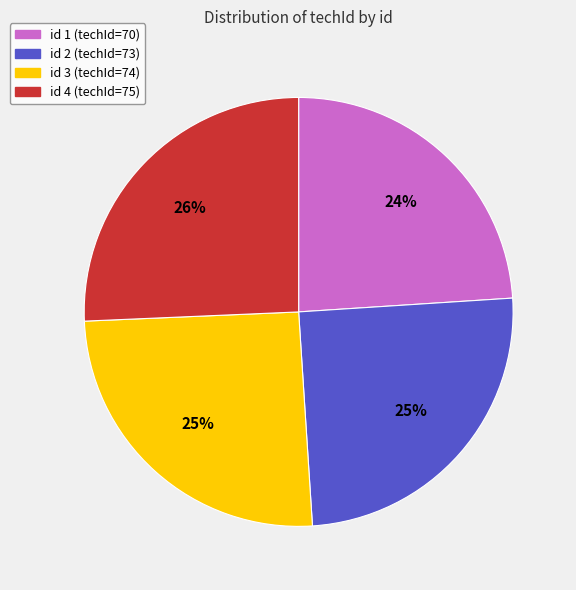

Is there a majority slice in this chart?

No